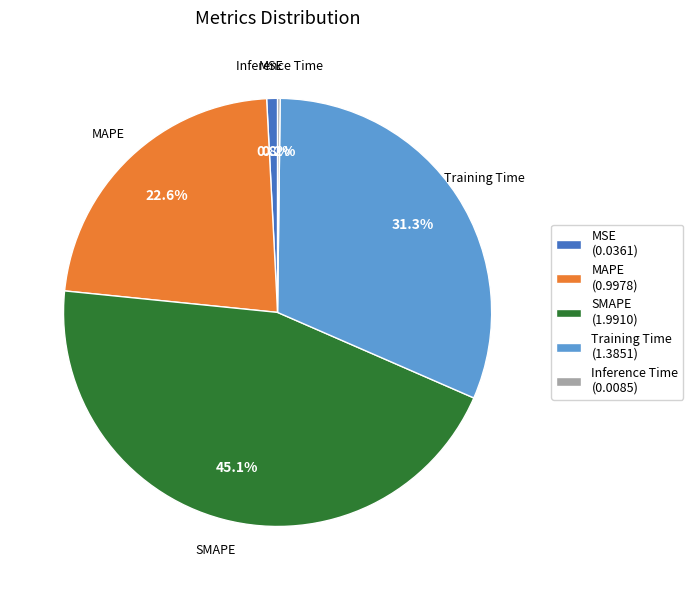

What portion of the pie excludes MSE (0.0361)?

99.2%